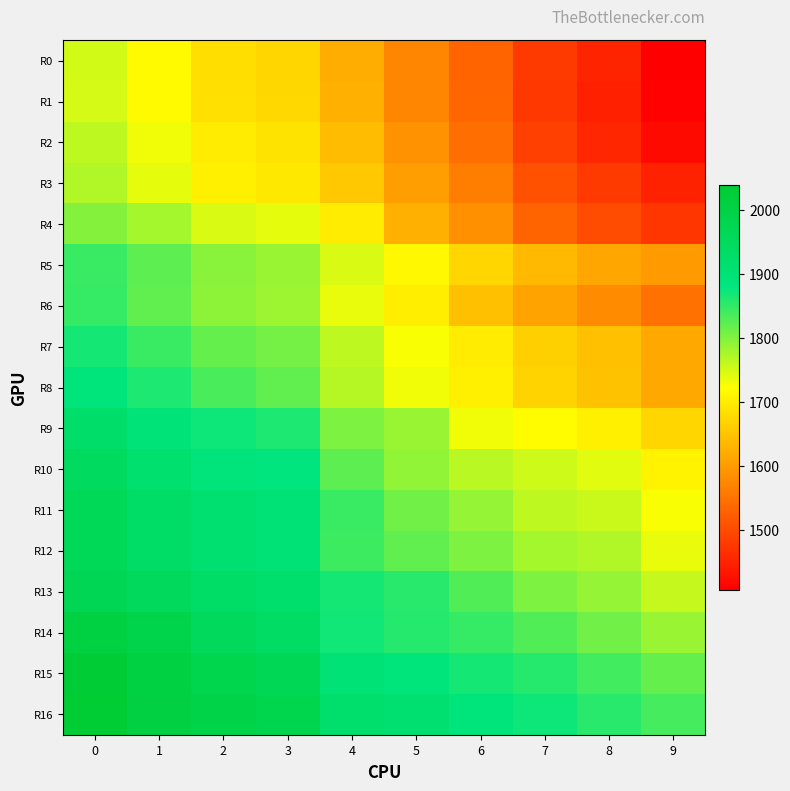

What is the maximum value shown in the chart?

2039.4